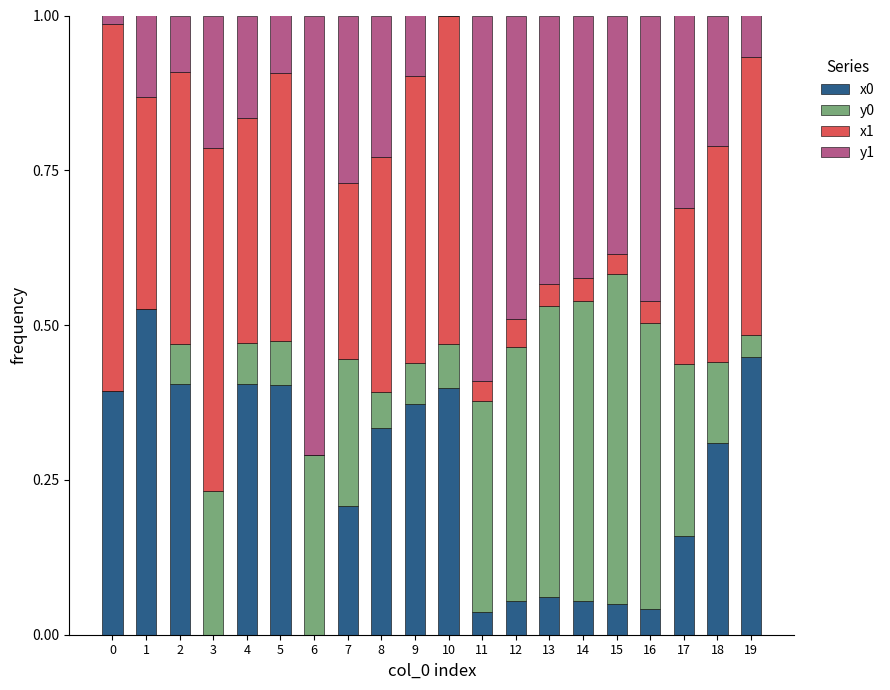

Does the chart contain stacked bars?

Yes